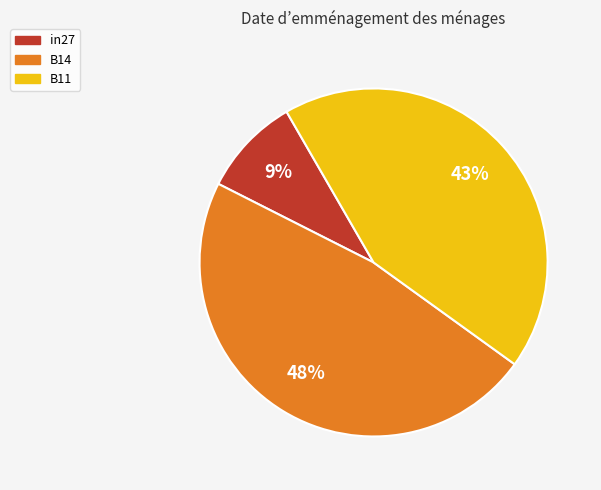

Is the sum of in27 and B11 greater than half?

Yes